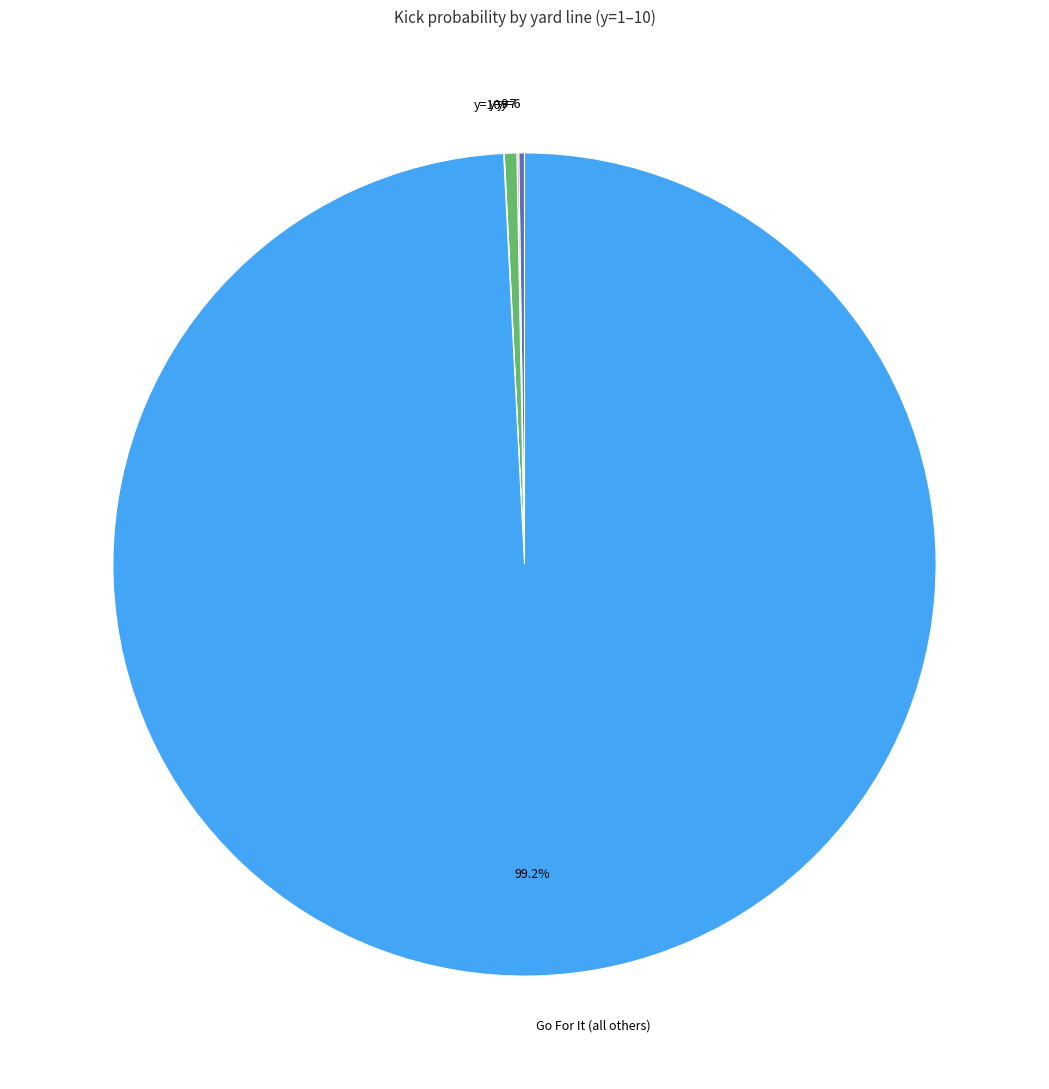

What is the largest slice in the pie chart?

Go For It (all others)